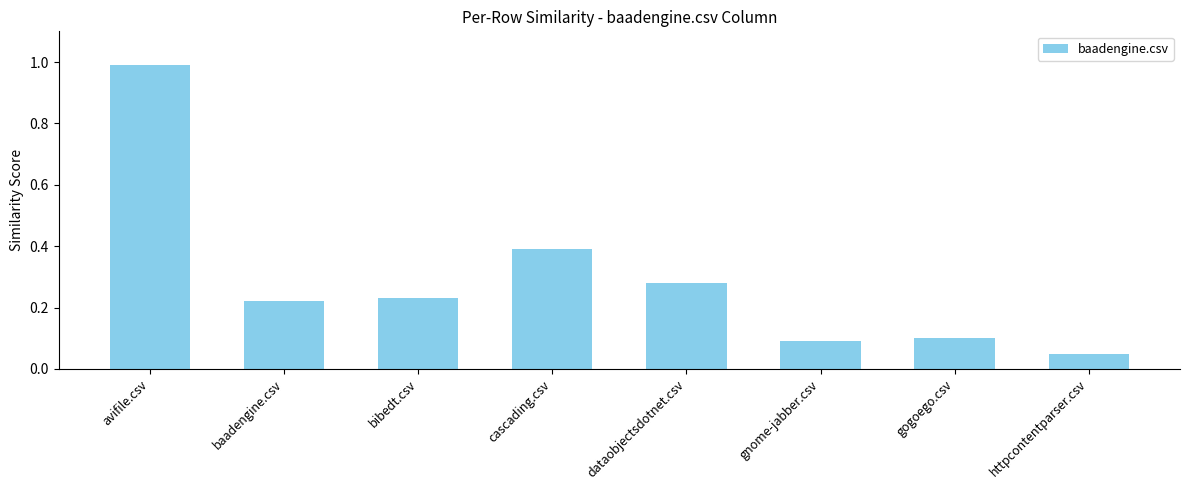

What is the maximum value shown in the chart?

1.0